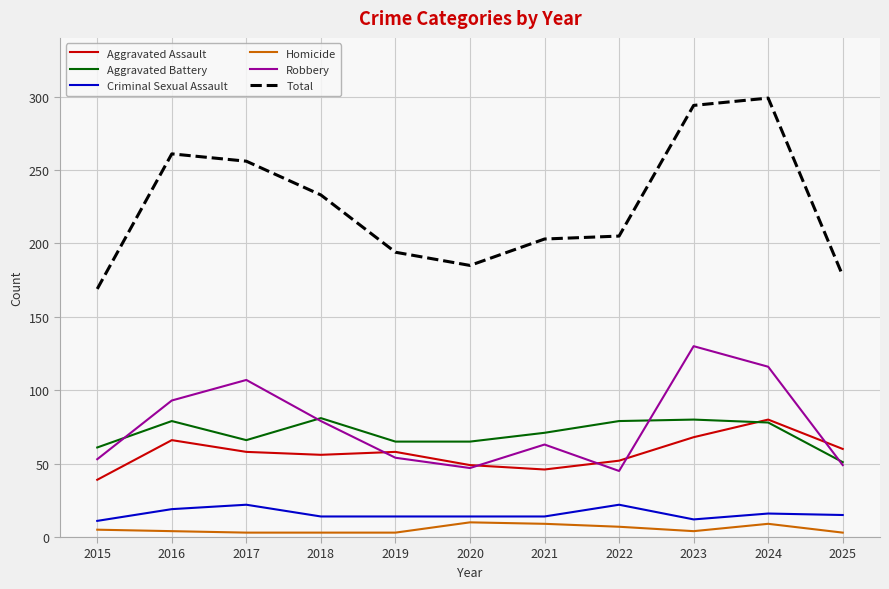

At which label does Robbery first exceed 63?

2016